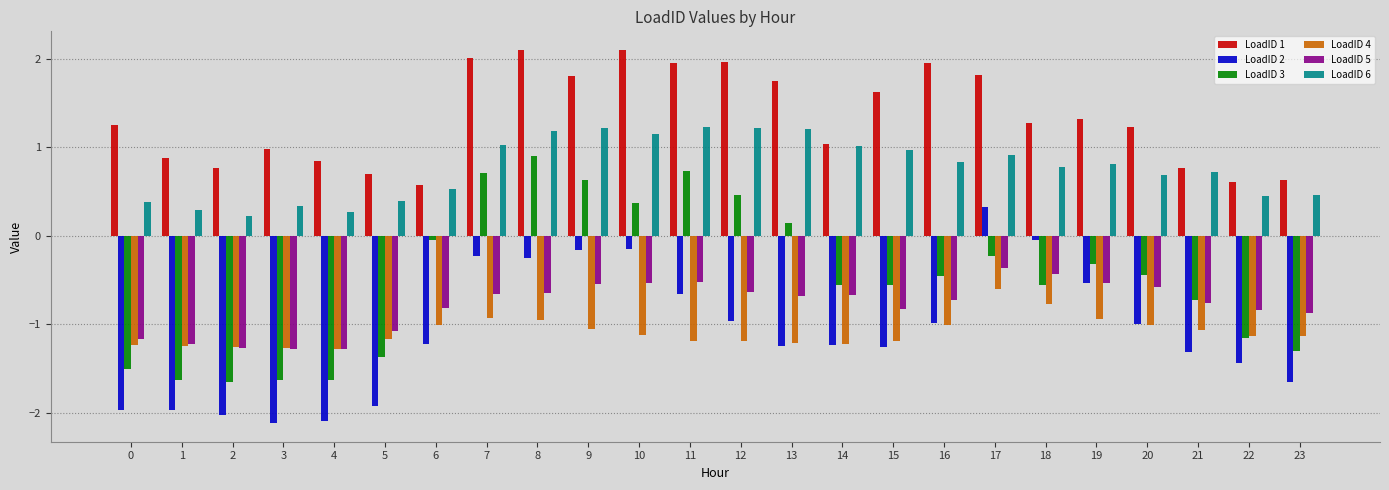

What is the difference between the maximum and minimum values in the LoadID 6 series?

1.0